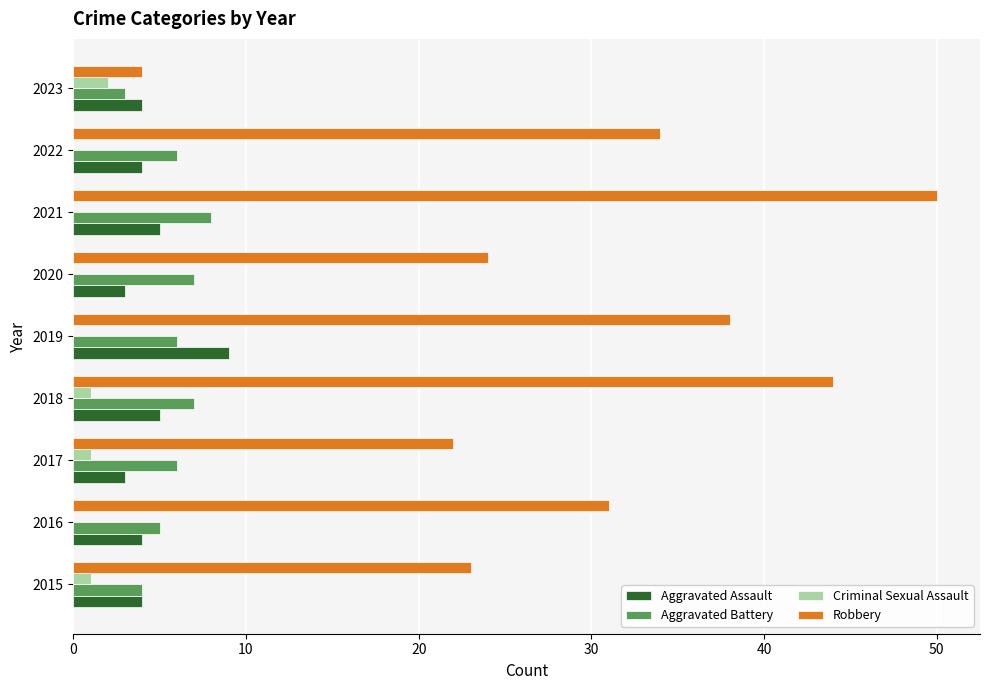

Which series has the widest spread of values?

Robbery